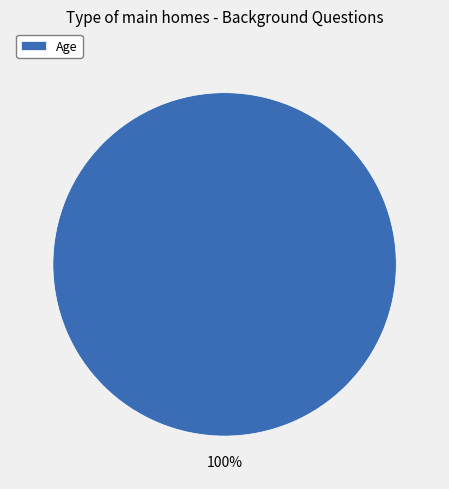

What percentage is the Age slice, to the nearest percent?

100%